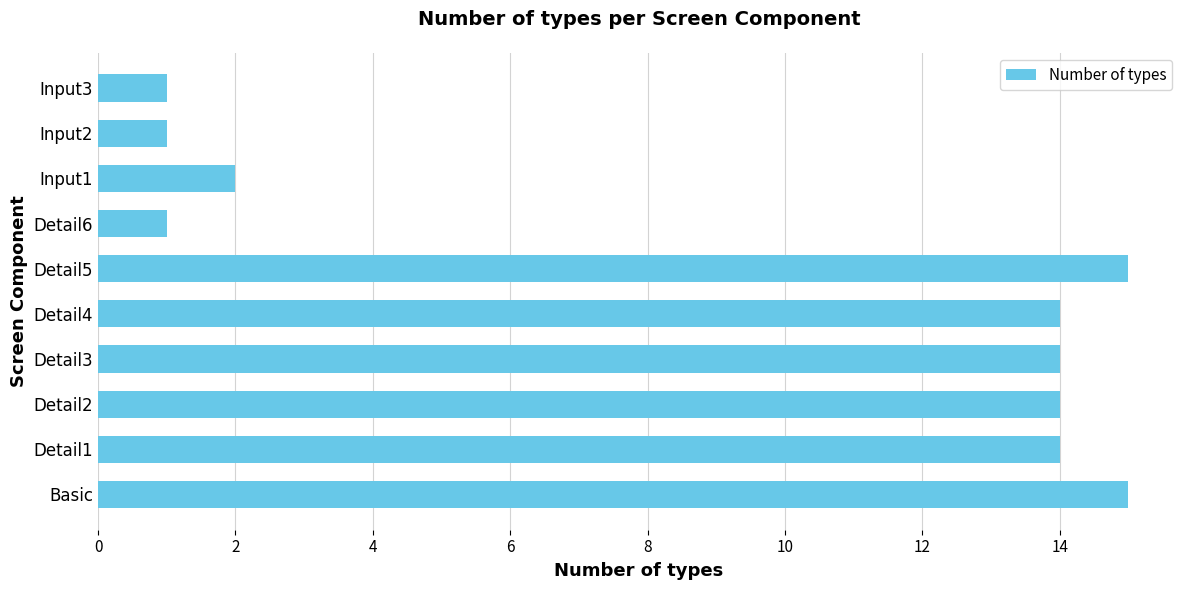

Is it true that the value at Detail2 is 24?

False